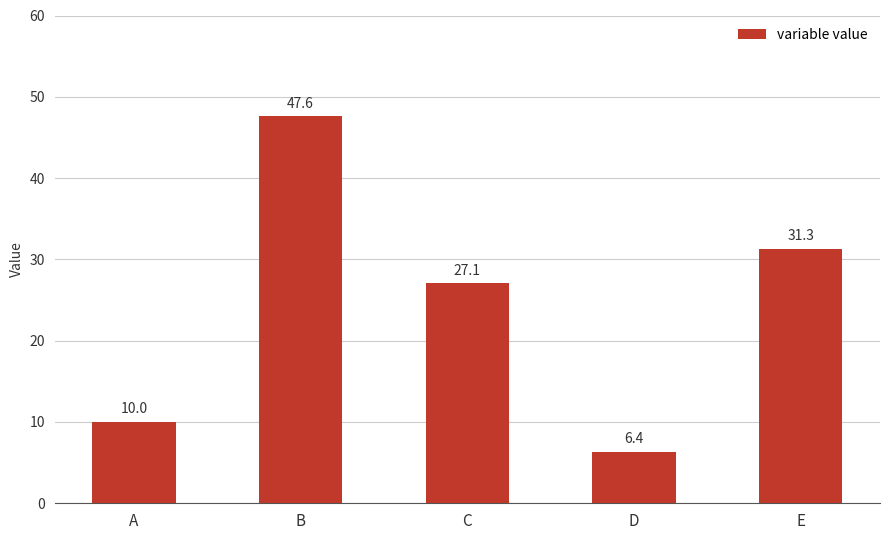

Between D and C, which is larger?

C